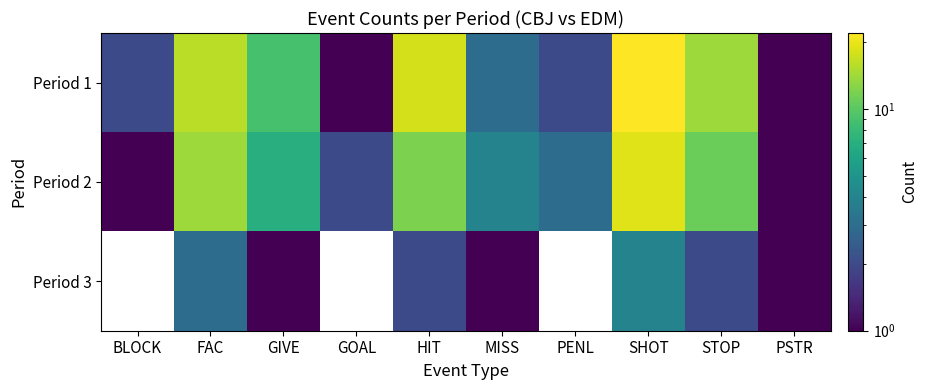

Which label corresponds to the smallest value in the chart?

BLOCK